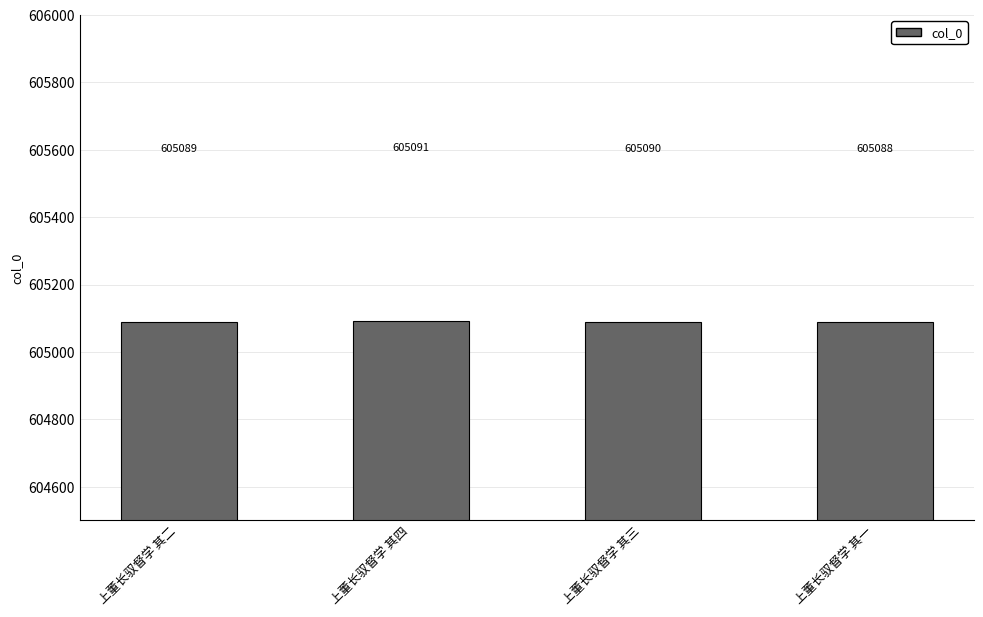

Reading left to right, list all the values displayed in this chart.

605089	605091	605090	605088